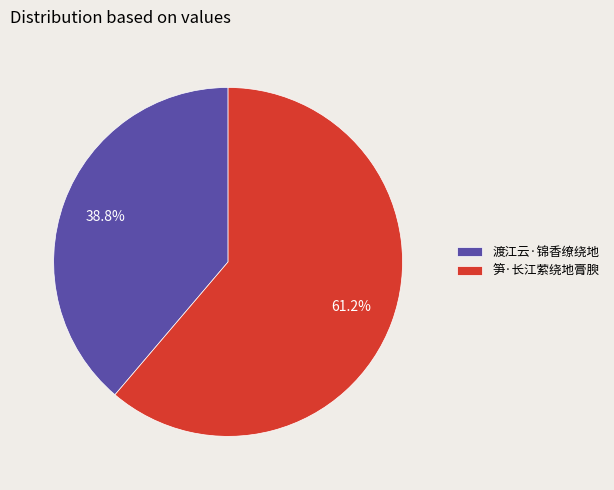

Which category has the smallest portion of the pie?

渡江云·锦香缭绕地